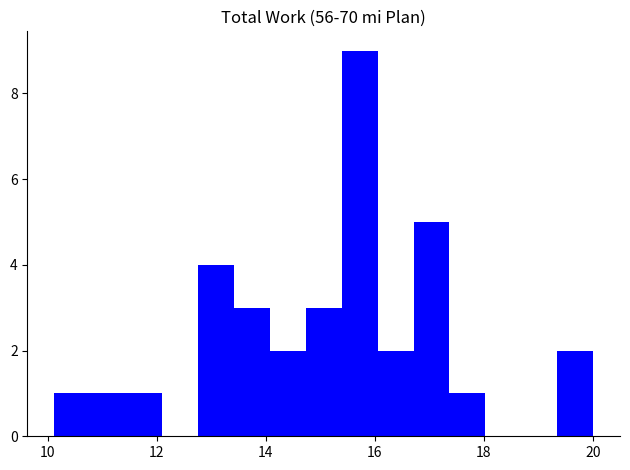

Around what value on the x-axis is the tallest bar? Give the approximate position of its centre, as read against the axis.

15.8